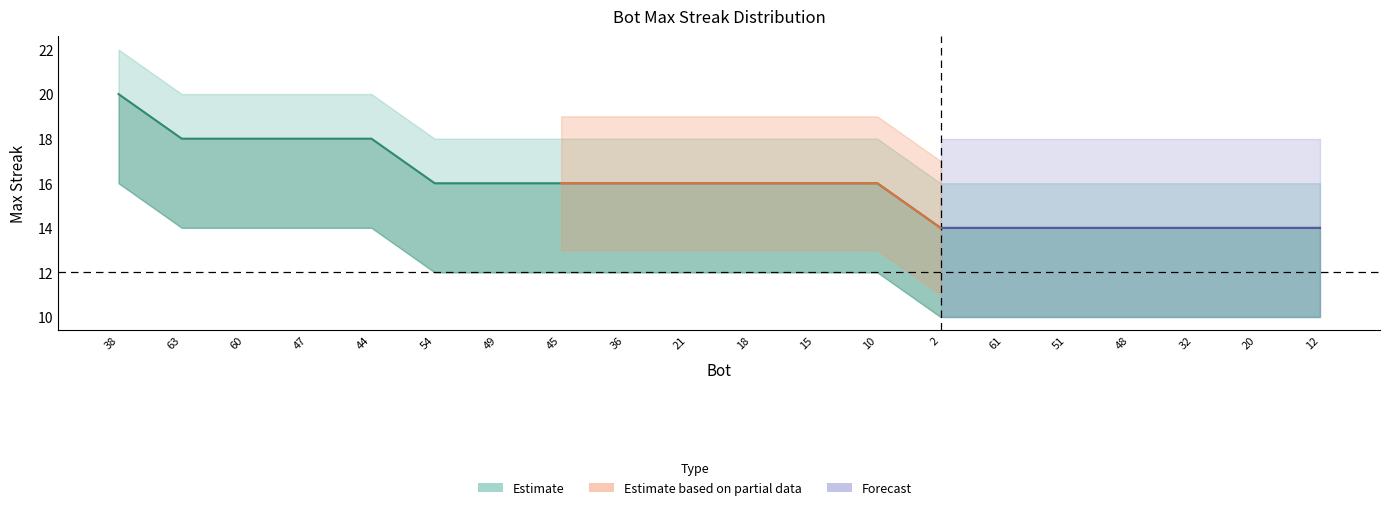

True or false: maxStreak and lower_band intersect in this chart.

False